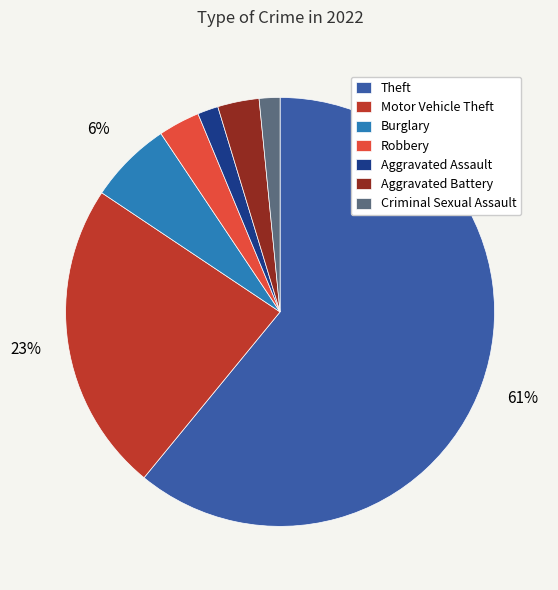

To the nearest percent, what is the combined percentage of Theft and Robbery?

64%